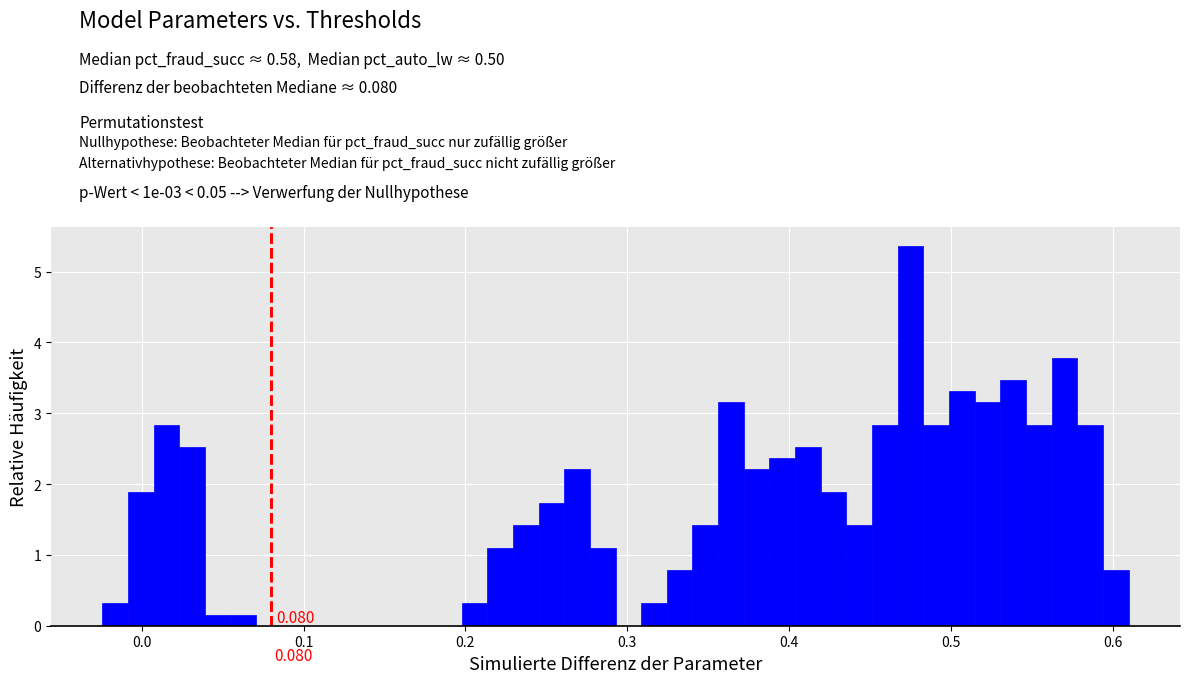

Around what value on the x-axis is the tallest bar? Give the approximate position of its centre, as read against the axis.

0.48